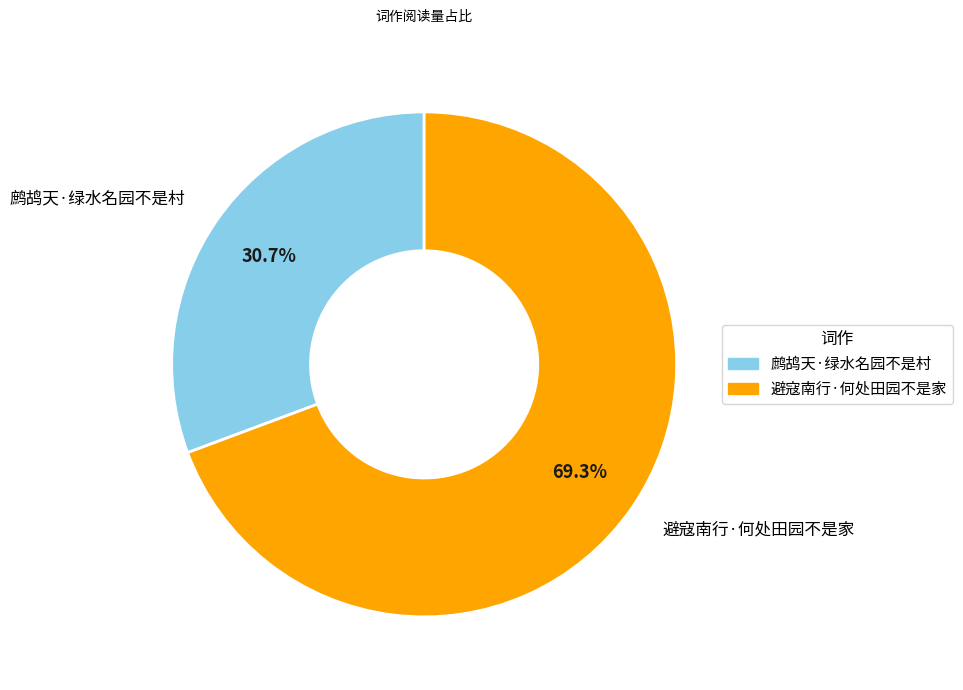

Is there any slice that represents more than half of the pie?

Yes